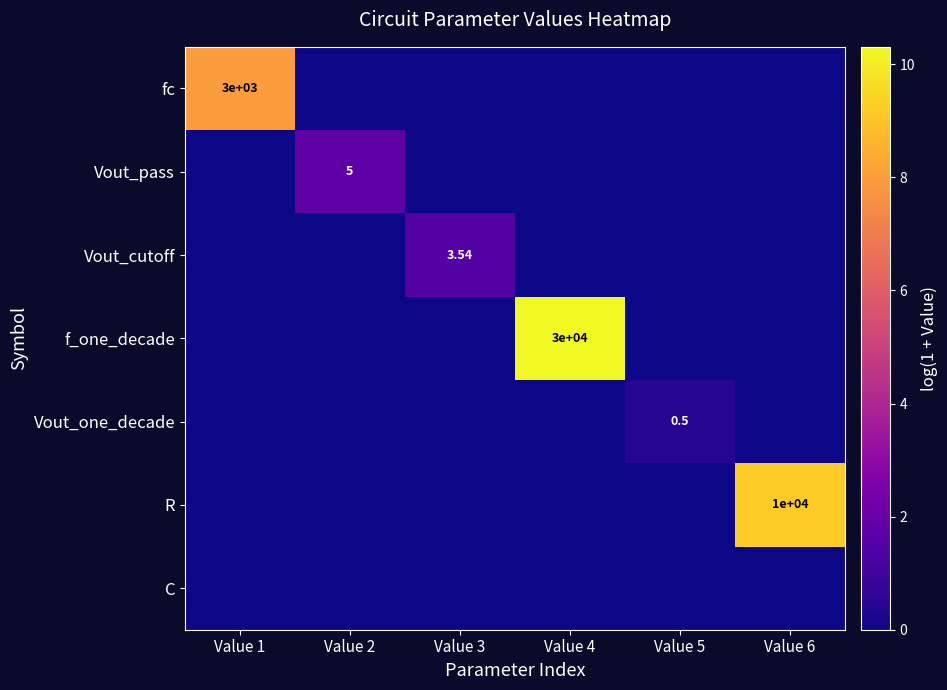

What is the average value of the Vout_one_decade series?

0.1